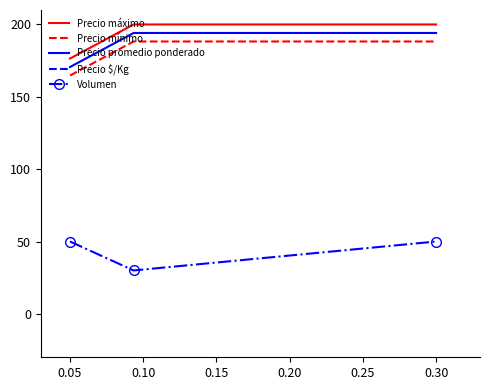

What is the value of the Precio promedio ponderado point at the 2nd from the left?

194.1